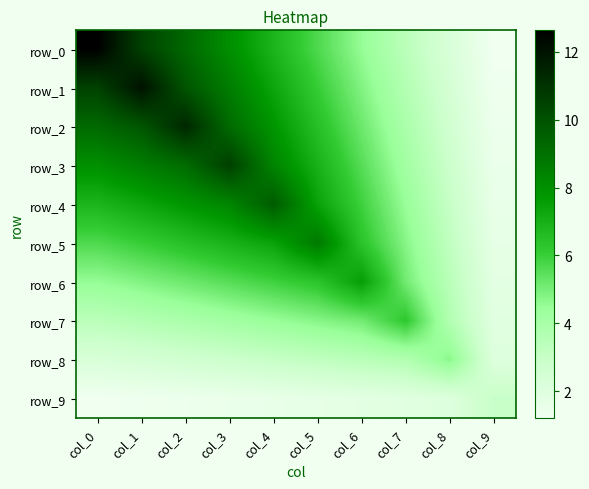

Reading right to left, transcribe all the data shown in this chart.

row_0: 1.2	2.3	3.4	4.5	5.7	6.8	8.0	9.3	10.5	12.6
row_1: 1.3	2.5	3.6	4.8	6.1	7.3	8.6	9.9	12.0	10.5
row_2: 1.4	2.6	3.9	5.2	6.5	7.8	9.2	11.4	9.9	9.3
row_3: 1.5	2.8	4.2	5.5	6.9	8.4	10.6	9.2	8.6	8.0
row_4: 1.6	3.0	4.5	5.9	7.4	9.7	8.4	7.8	7.3	6.8
row_5: 1.7	3.2	4.8	6.3	8.7	7.4	6.9	6.5	6.1	5.7
row_6: 1.8	3.4	5.1	7.5	6.3	5.9	5.5	5.2	4.8	4.5
row_7: 1.9	3.7	6.2	5.1	4.8	4.5	4.2	3.9	3.6	3.4
row_8: 2.1	4.7	3.7	3.4	3.2	3.0	2.8	2.6	2.5	2.3
row_9: 3.0	2.1	1.9	1.8	1.7	1.6	1.5	1.4	1.3	1.2